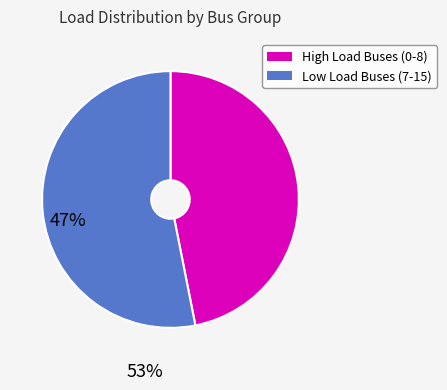

Is there a majority slice in this chart?

Yes